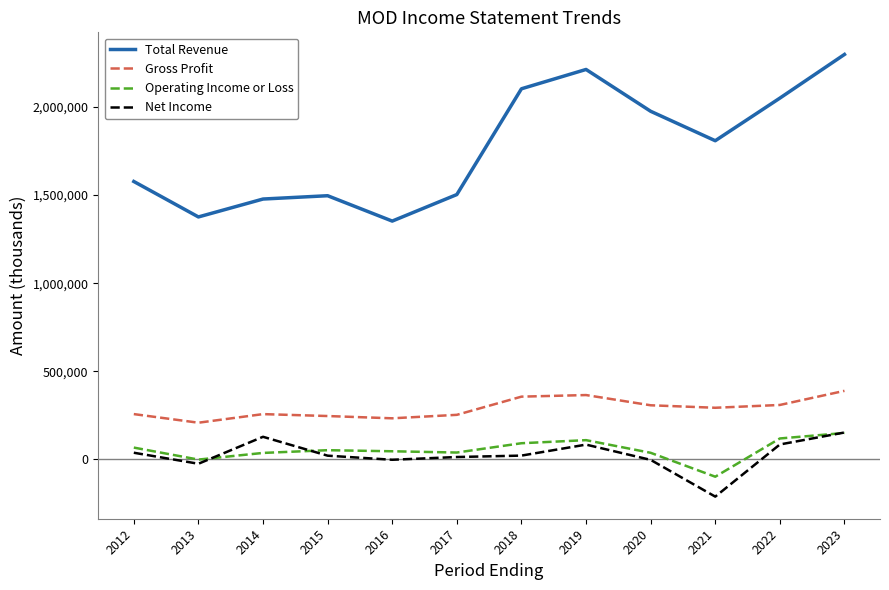

The value of Operating Income or Loss at 2018 is 92200. True or false?

True